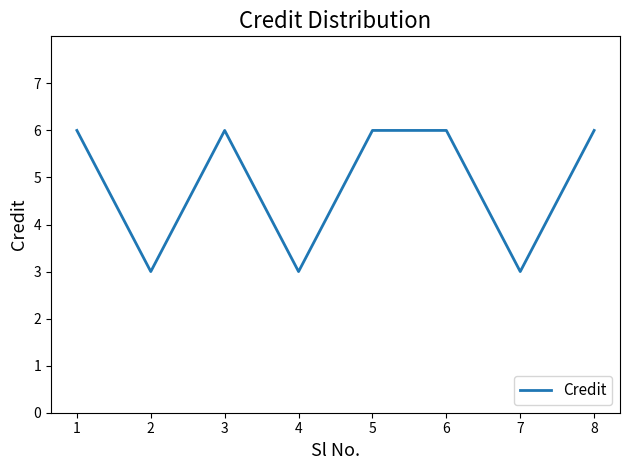

What is the difference between the maximum and minimum values?

3